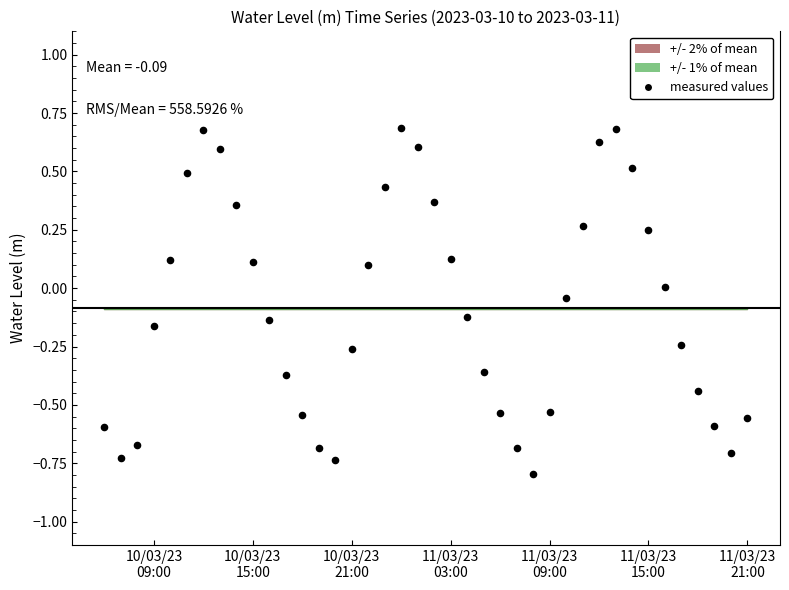

What is the range of Y values (max minus min)?

1.5